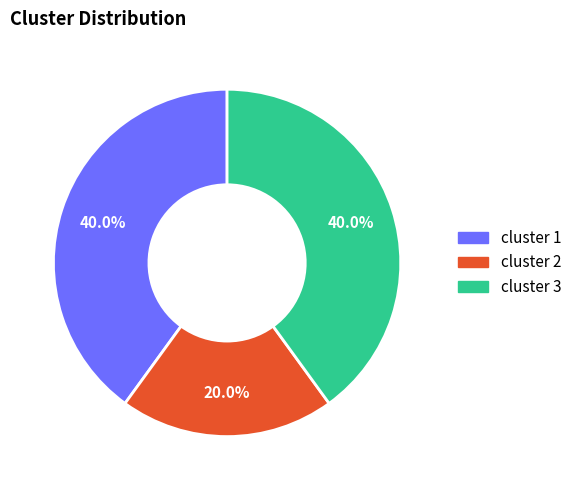

What is the ratio of the value at cluster 2 to the value at cluster 3?

0.5